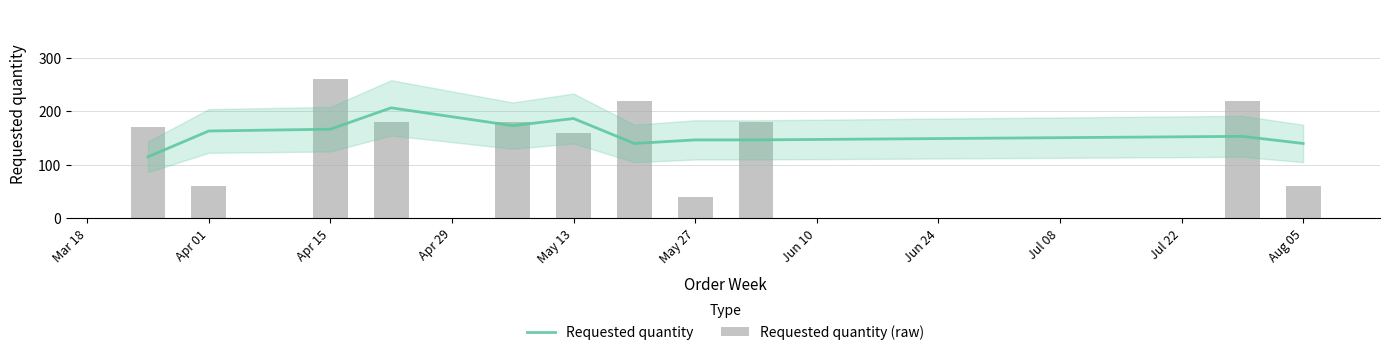

Which has a higher value, Apr 01 or Jul 08?

Apr 01